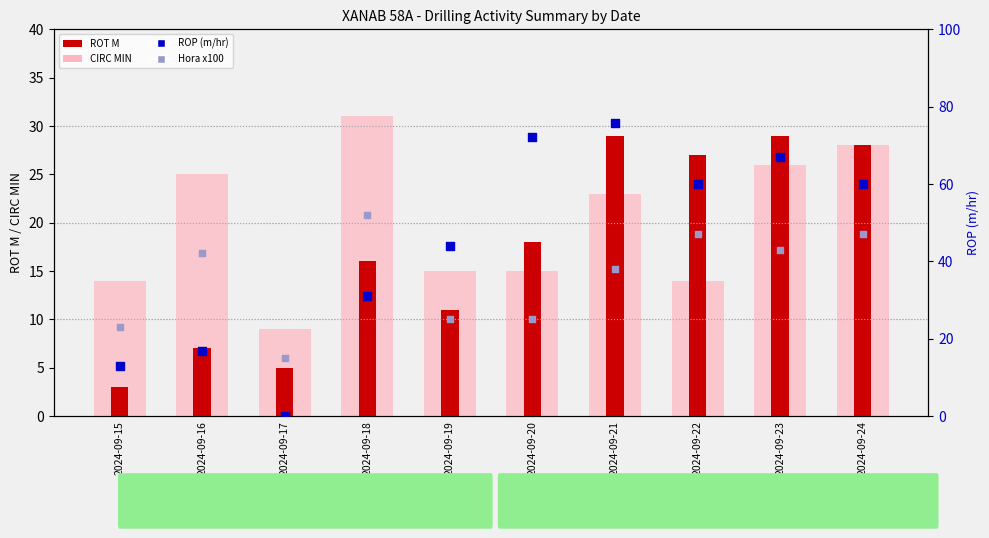

Is the value of ROP at 2024-09-19 greater than the value of ROT M at 2024-09-20?

Yes